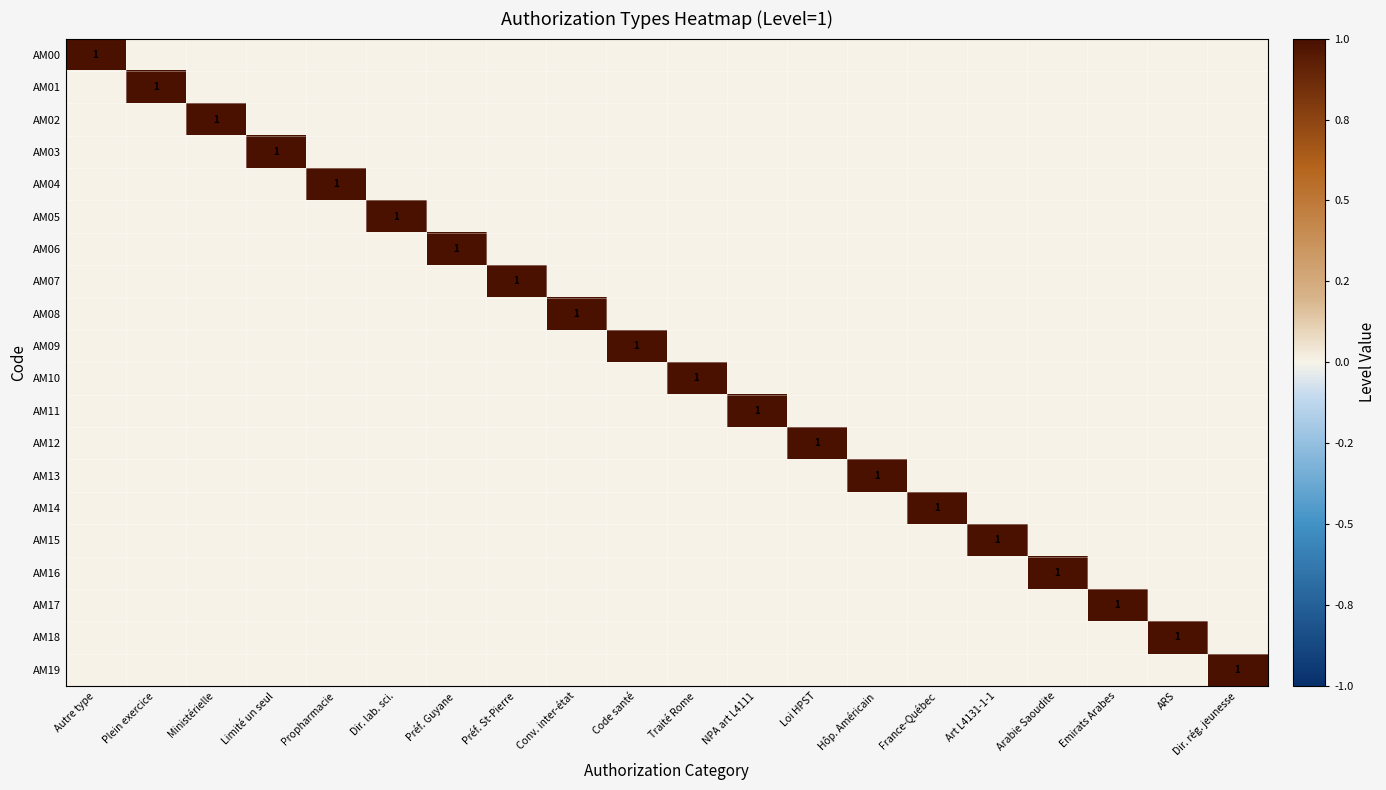

Which series has the largest total across all categories?

AM00